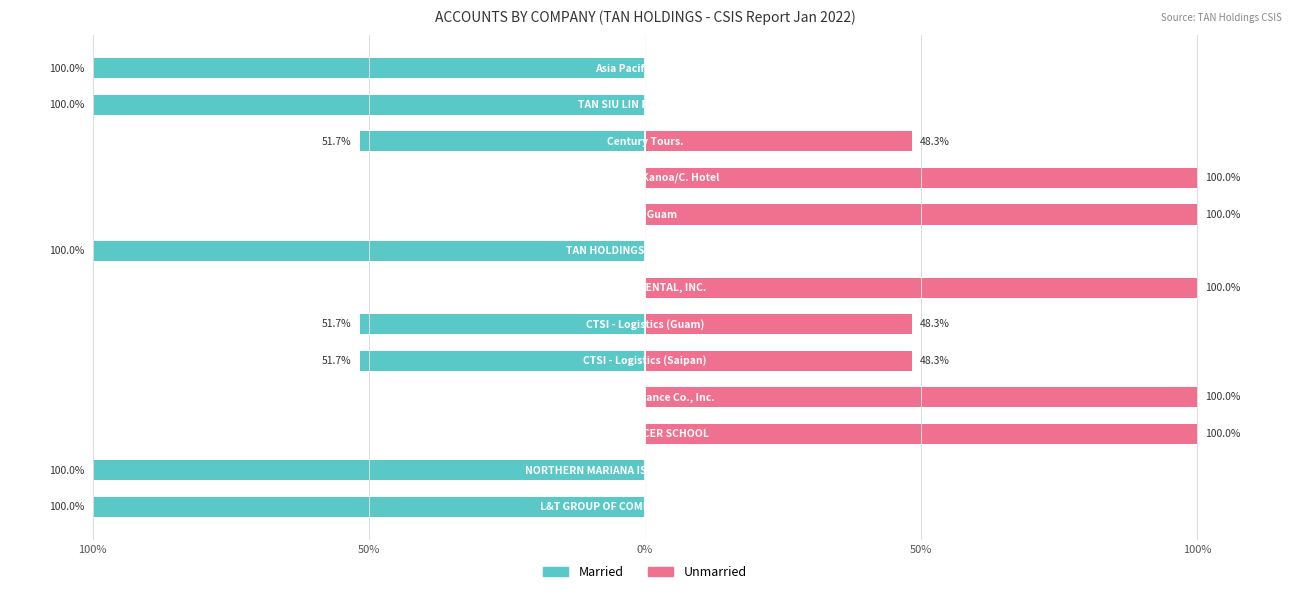

What is the spread (max minus min) of values at 11?

100.0